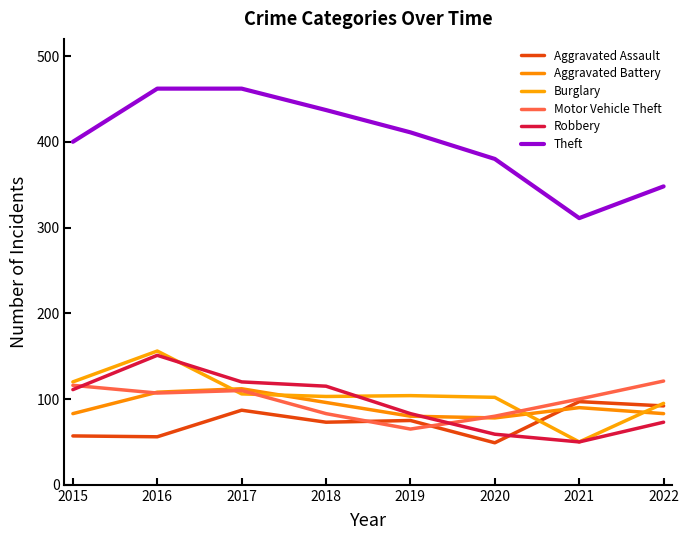

True or false: Burglary has a value of 82 at 2021.

False